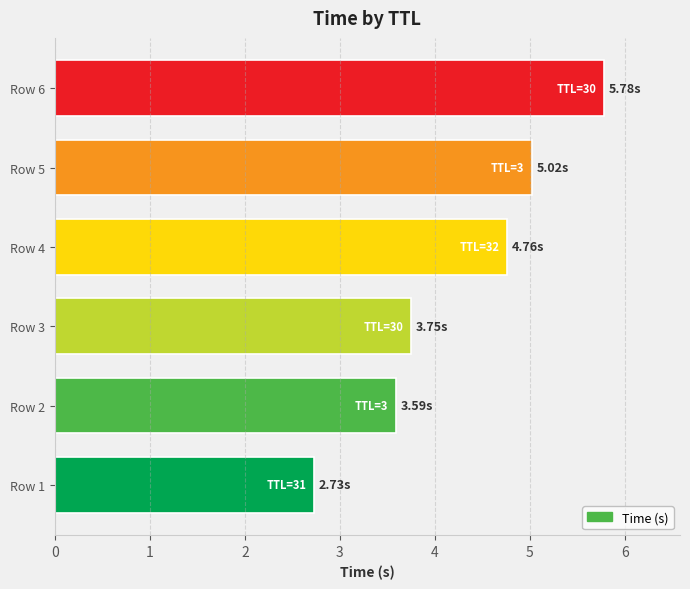

List the labels in order of value, smallest first.

Row 1, Row 2, Row 3, Row 4, Row 5, Row 6